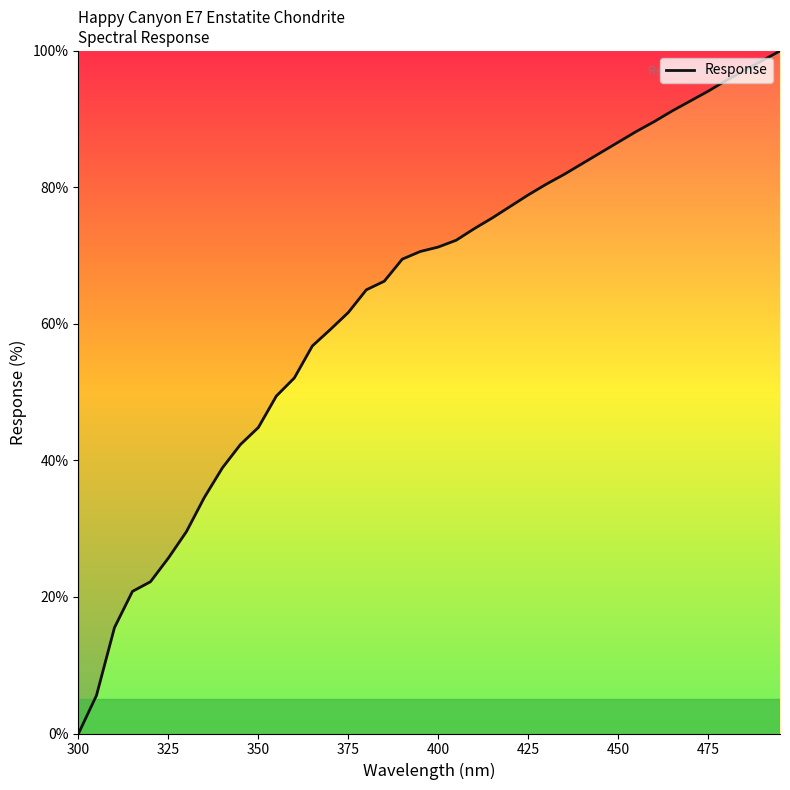

What is the difference between the maximum and minimum values?

100.0